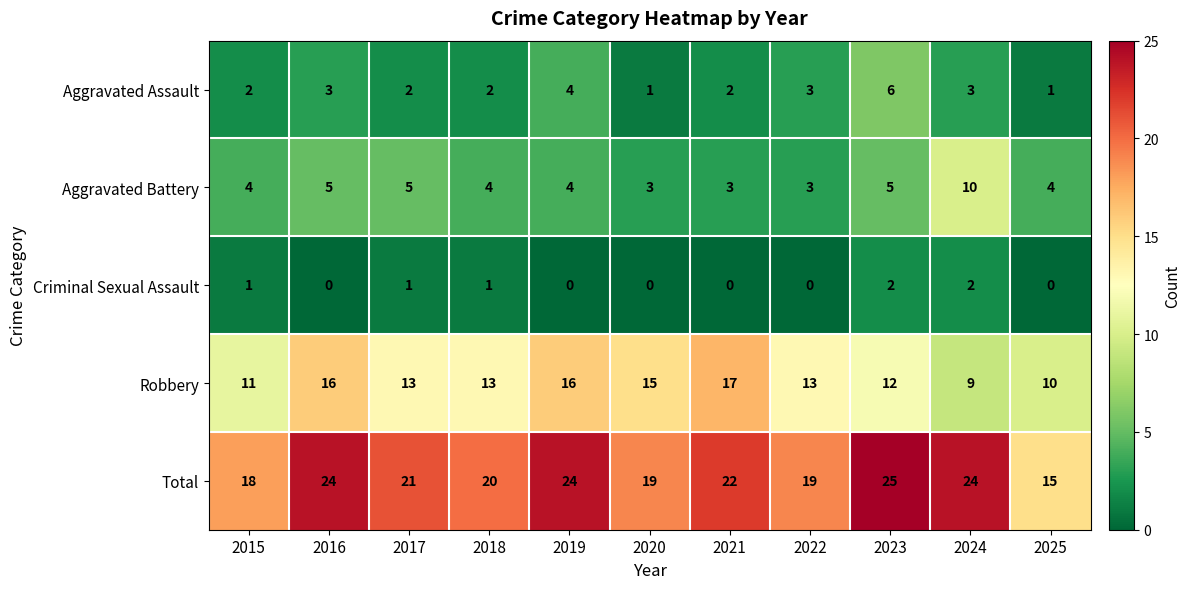

What is the difference between the highest and lowest values at 2022?

19